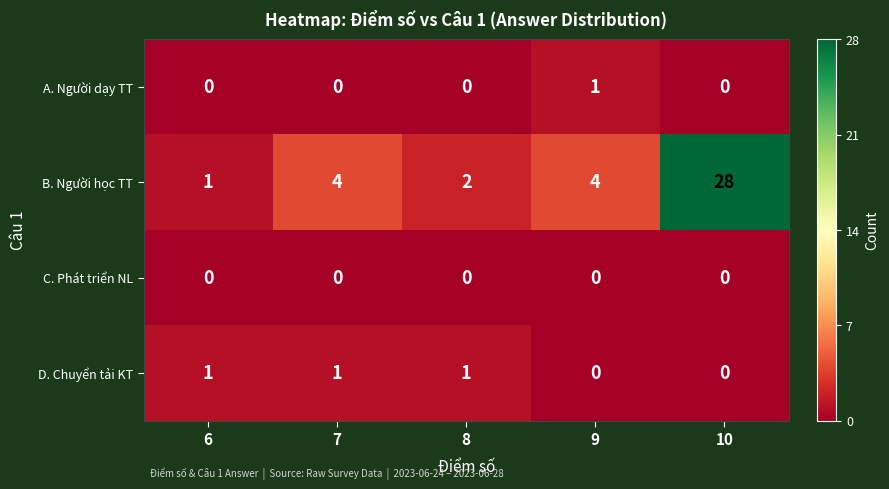

What is the sum of all D. Chuyển tải KT values?

3